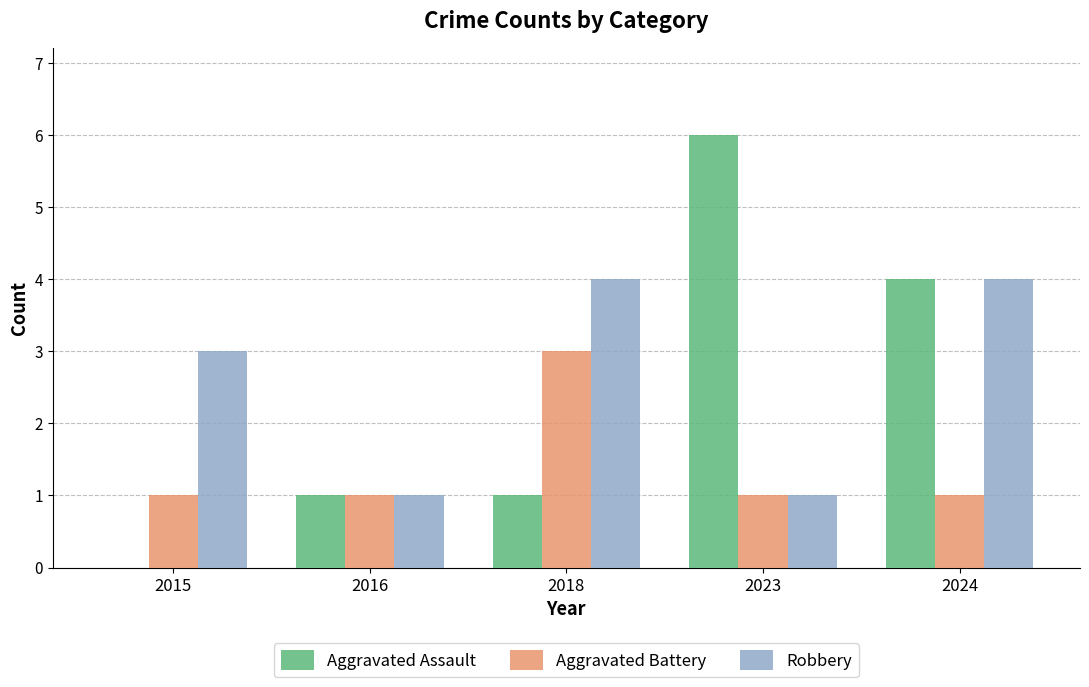

Which series has the largest total across all categories?

Robbery